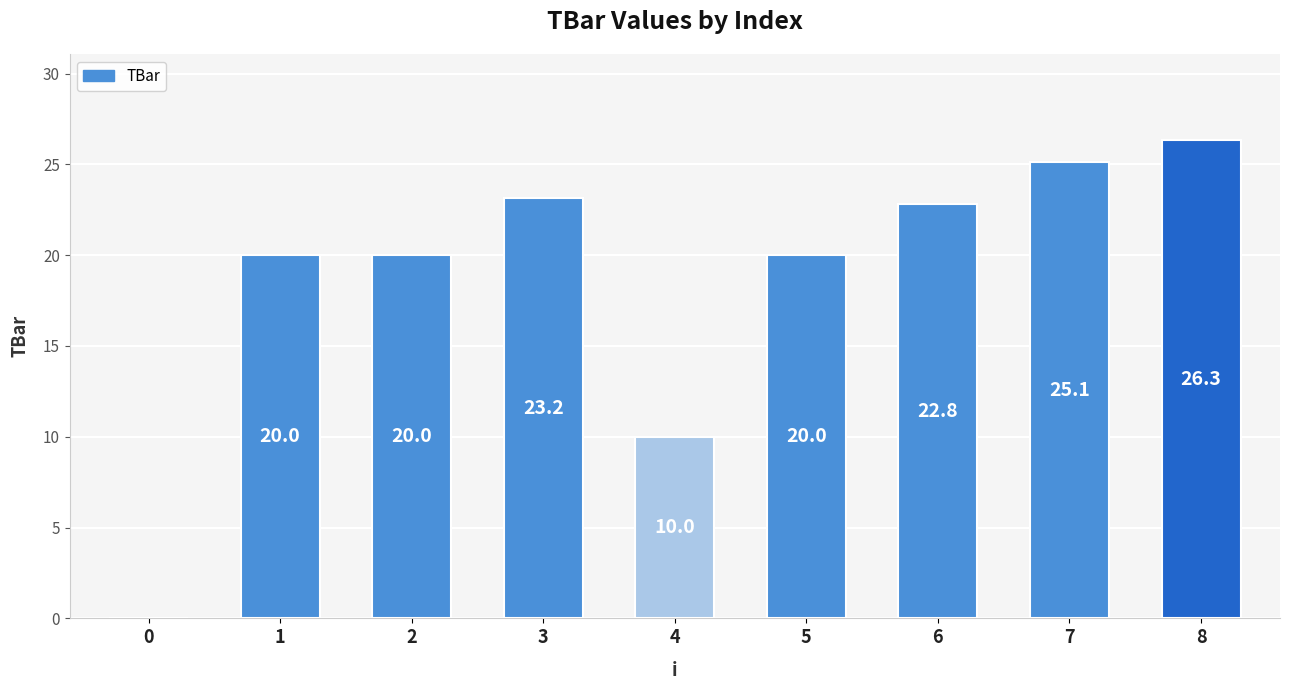

Where is the data nearest to the value 13?

4